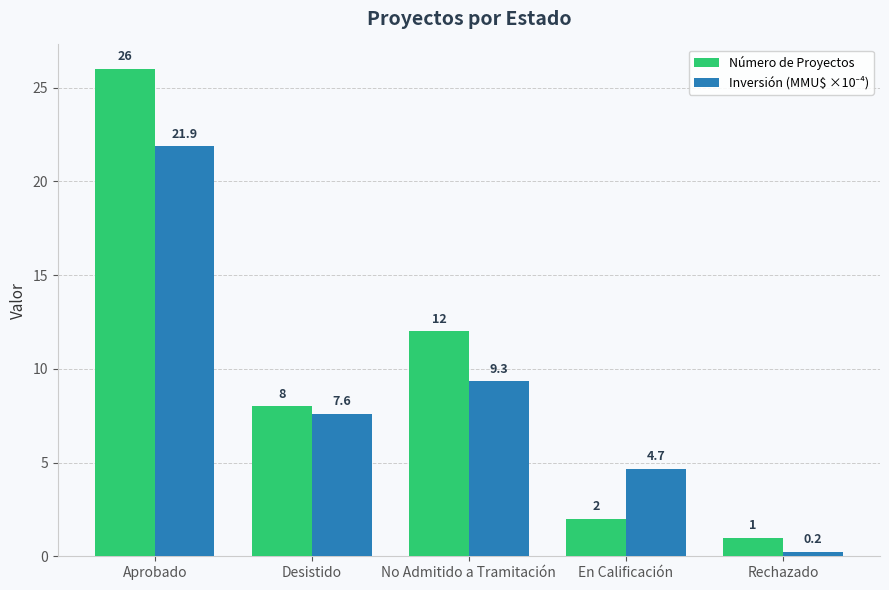

Which series changed the most between Desistido and No Admitido a Tramitación?

Número de Proyectos